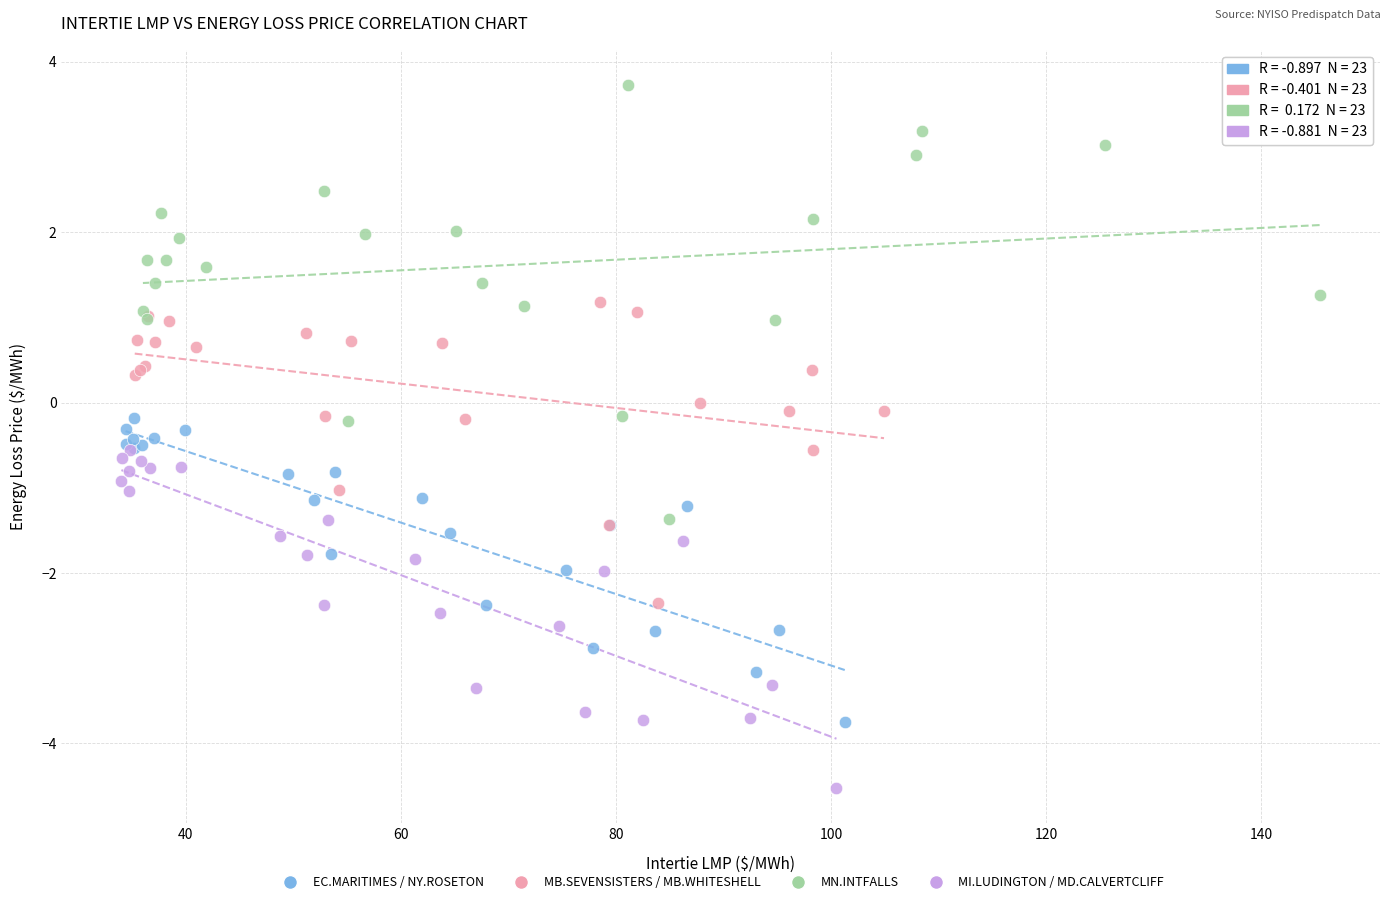

Which series has the largest Y range (max minus min)?

MN.INTFALLS